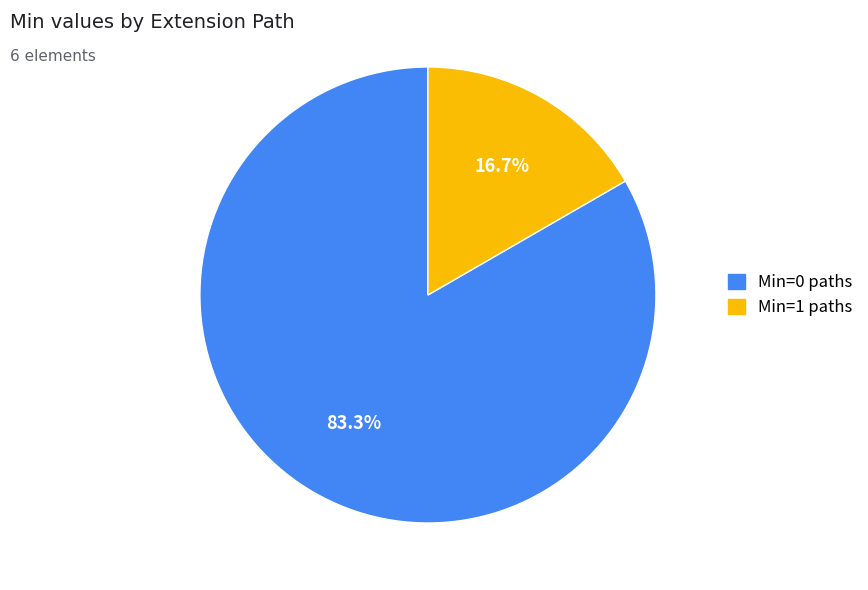

Count the number of slices in the pie.

2